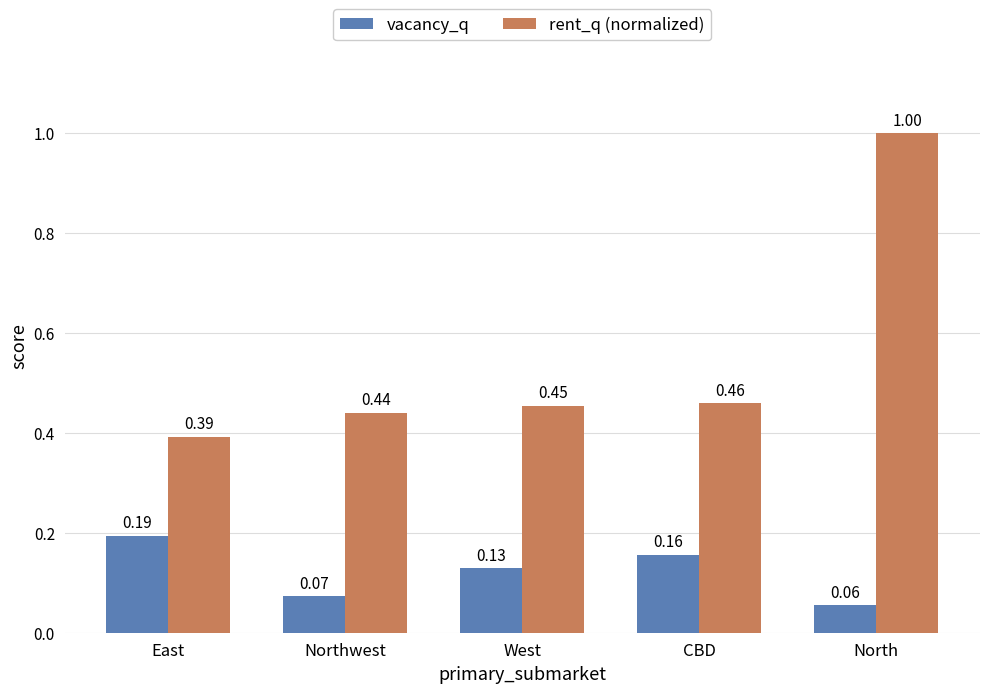

Does the chart contain any negative values?

No